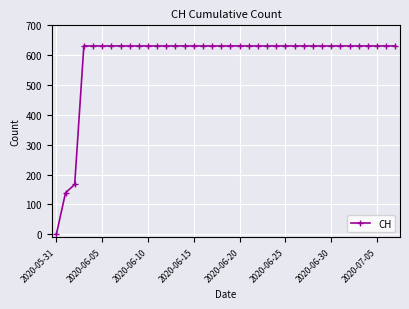

What is the sum of all values?

22391